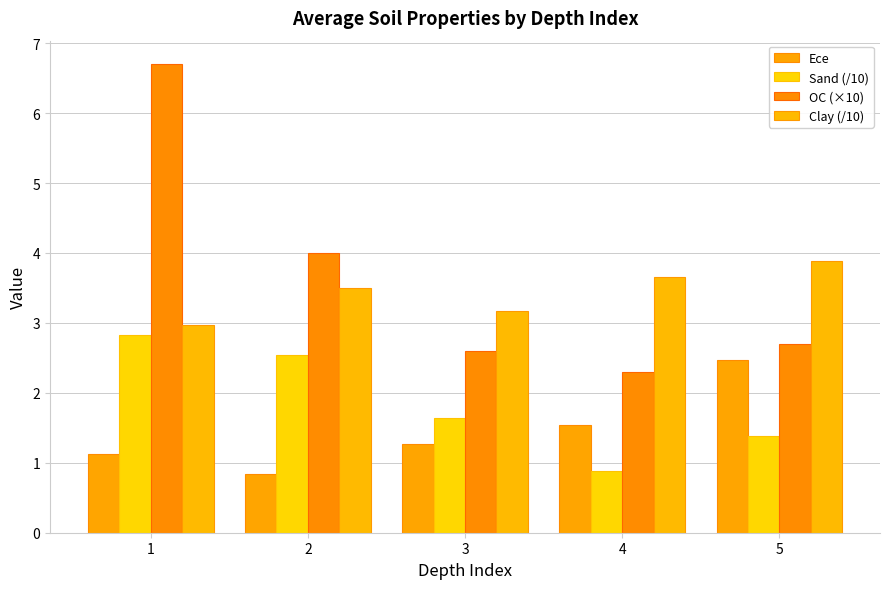

What is the spread (max minus min) of values at 1?

5.6